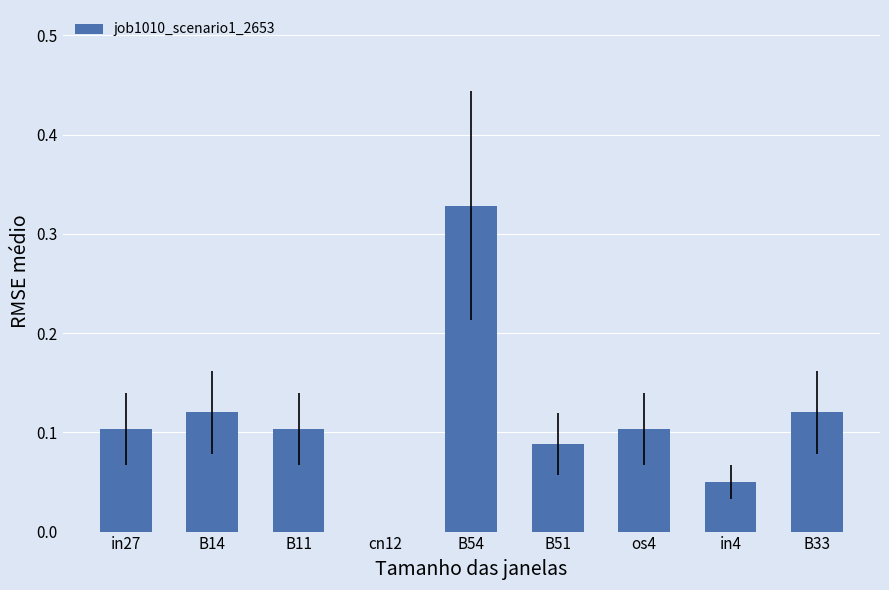

At which category does the chart reach its peak across all series?

B54